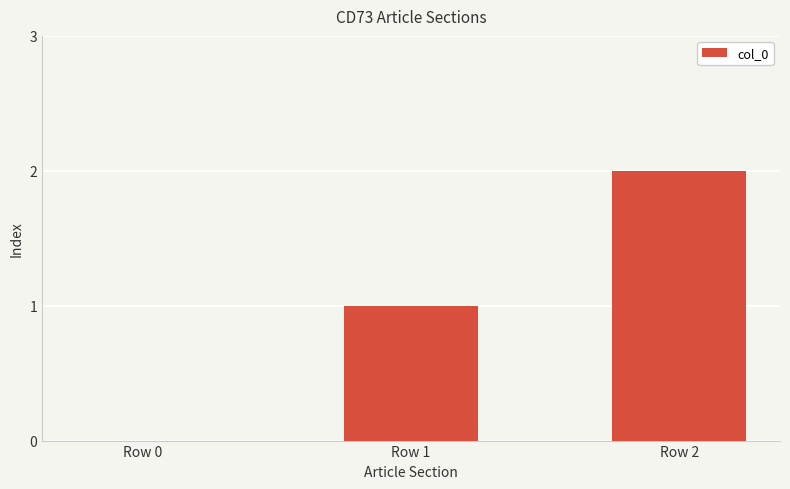

Which label corresponds to the largest value in the chart?

Row 2